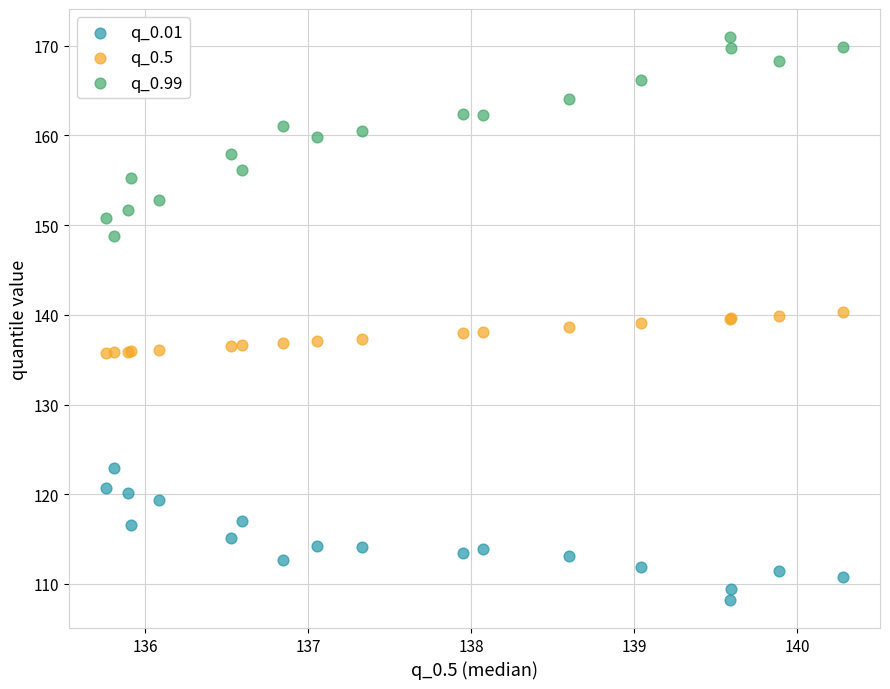

Which series has the widest spread of Y values?

q_0.99